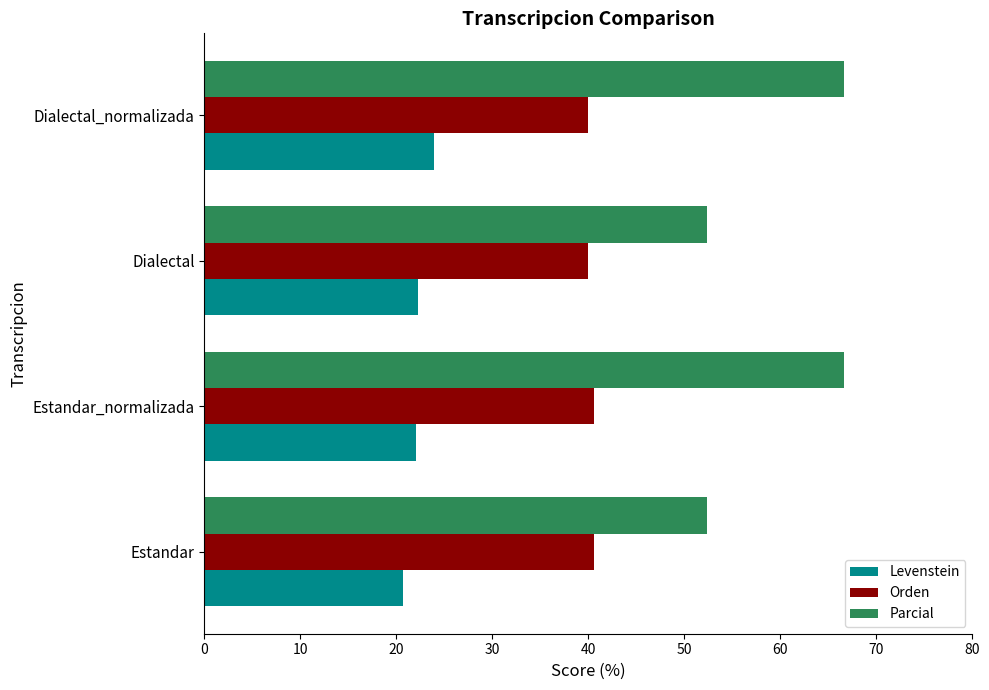

What is the spread (max minus min) of values at Estandar?

31.7